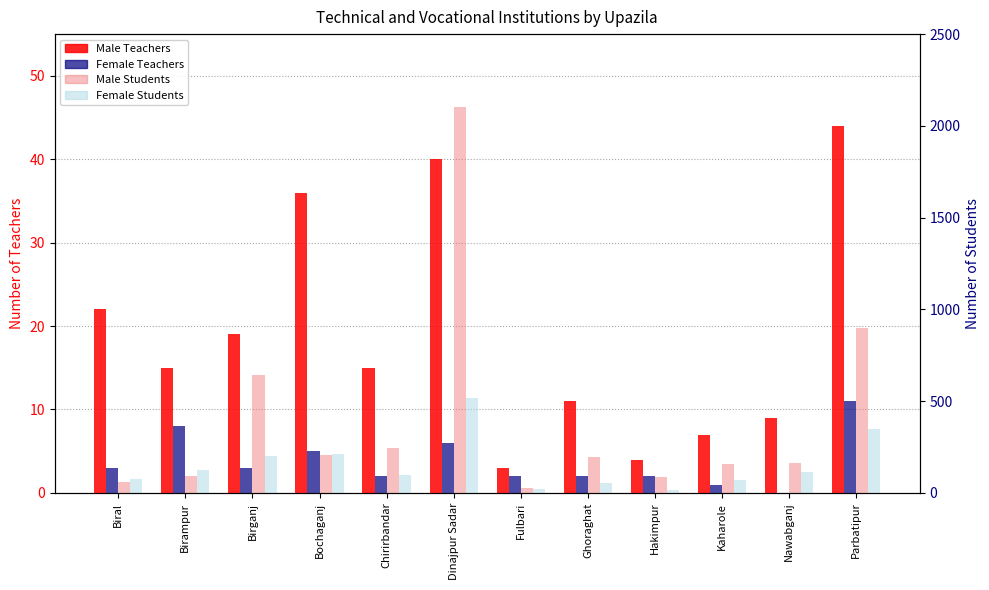

How many values in the Female Teachers series exceed 3?

4